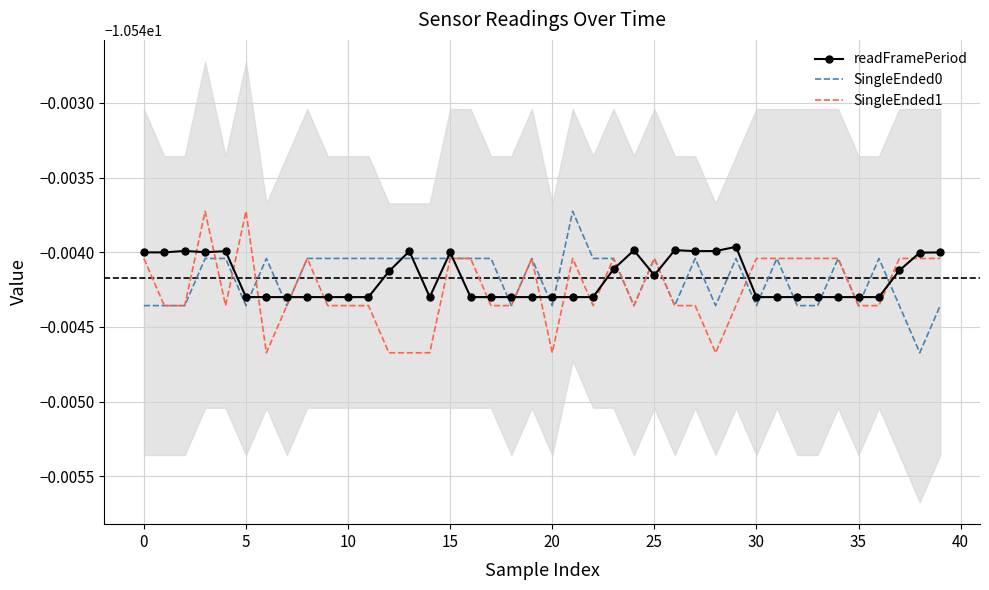

Which series has the widest spread of values?

SingleEnded0